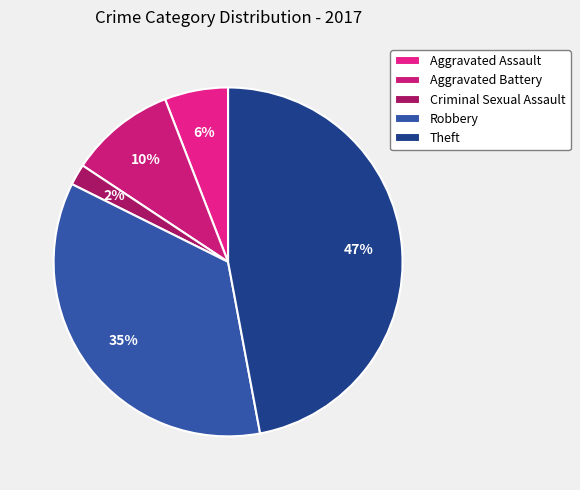

Rank the categories by value from highest to lowest.

Theft, Robbery, Aggravated Battery, Aggravated Assault, Criminal Sexual Assault